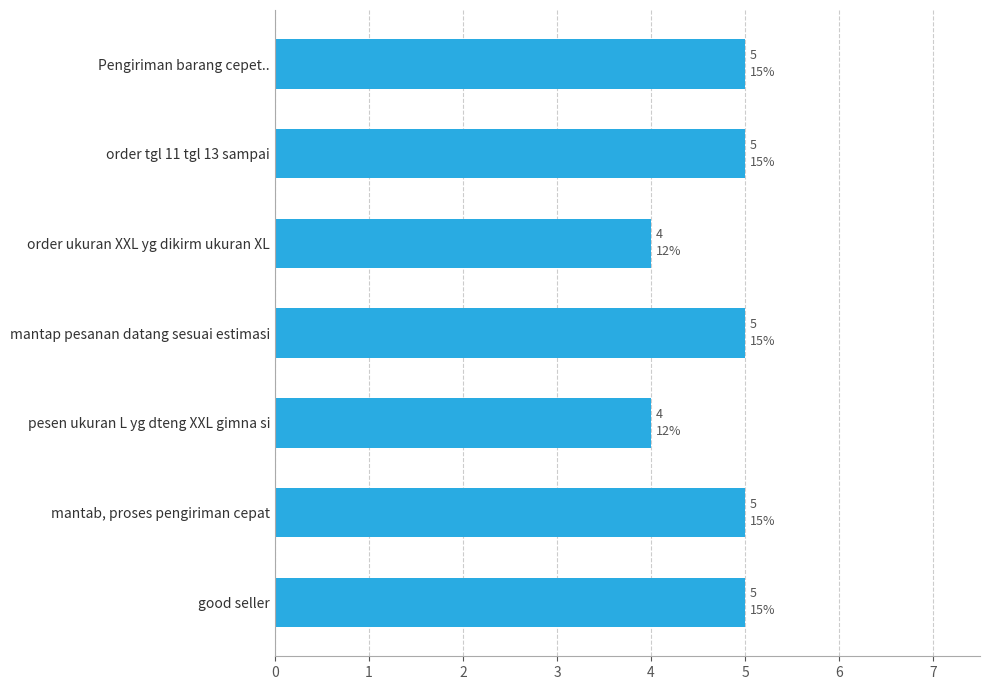

How many categories are shown in the chart?

7